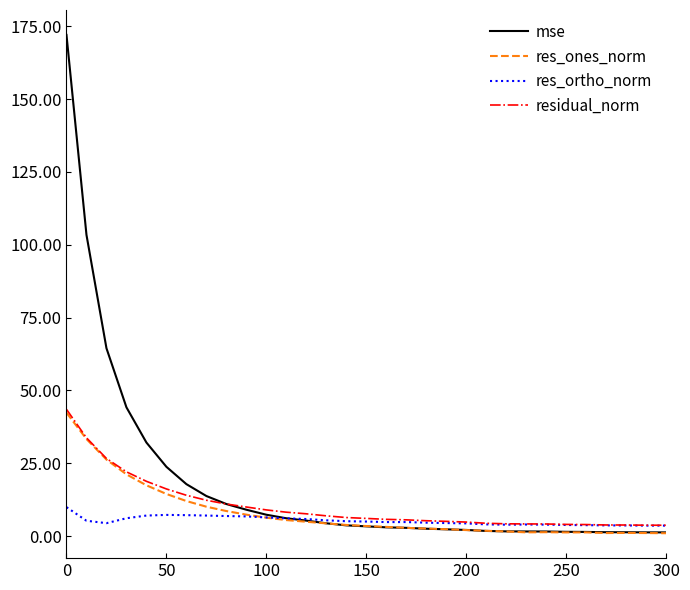

Which series has the largest range (max minus min)?

mse